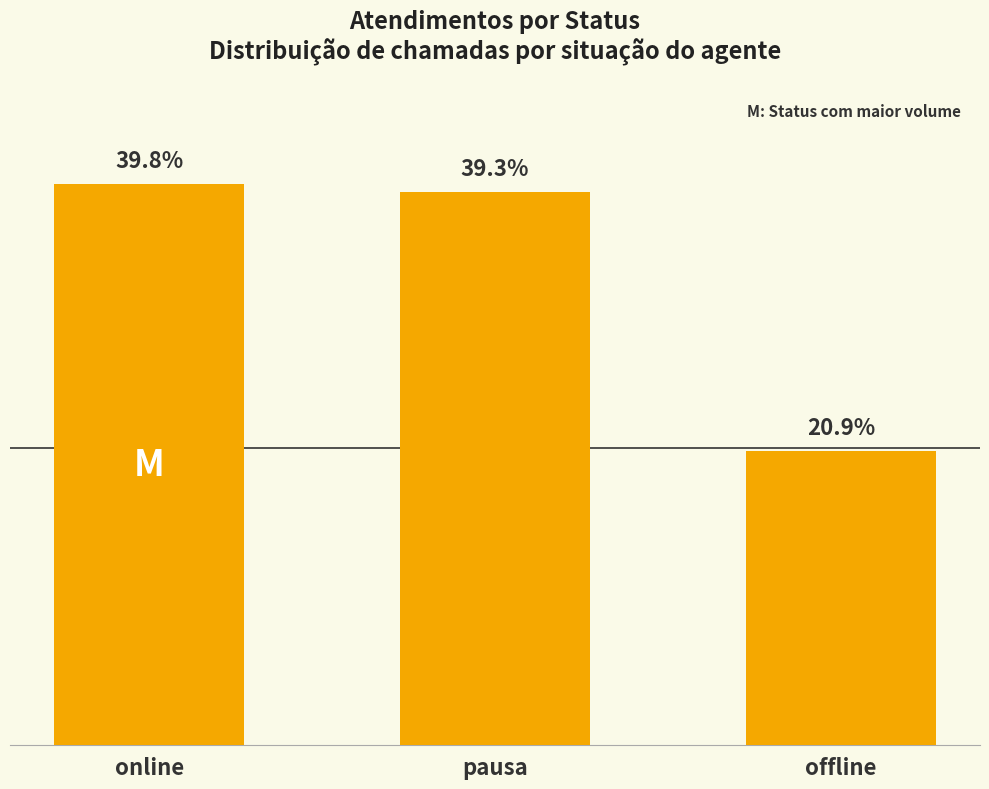

Between offline and online, which is larger?

online